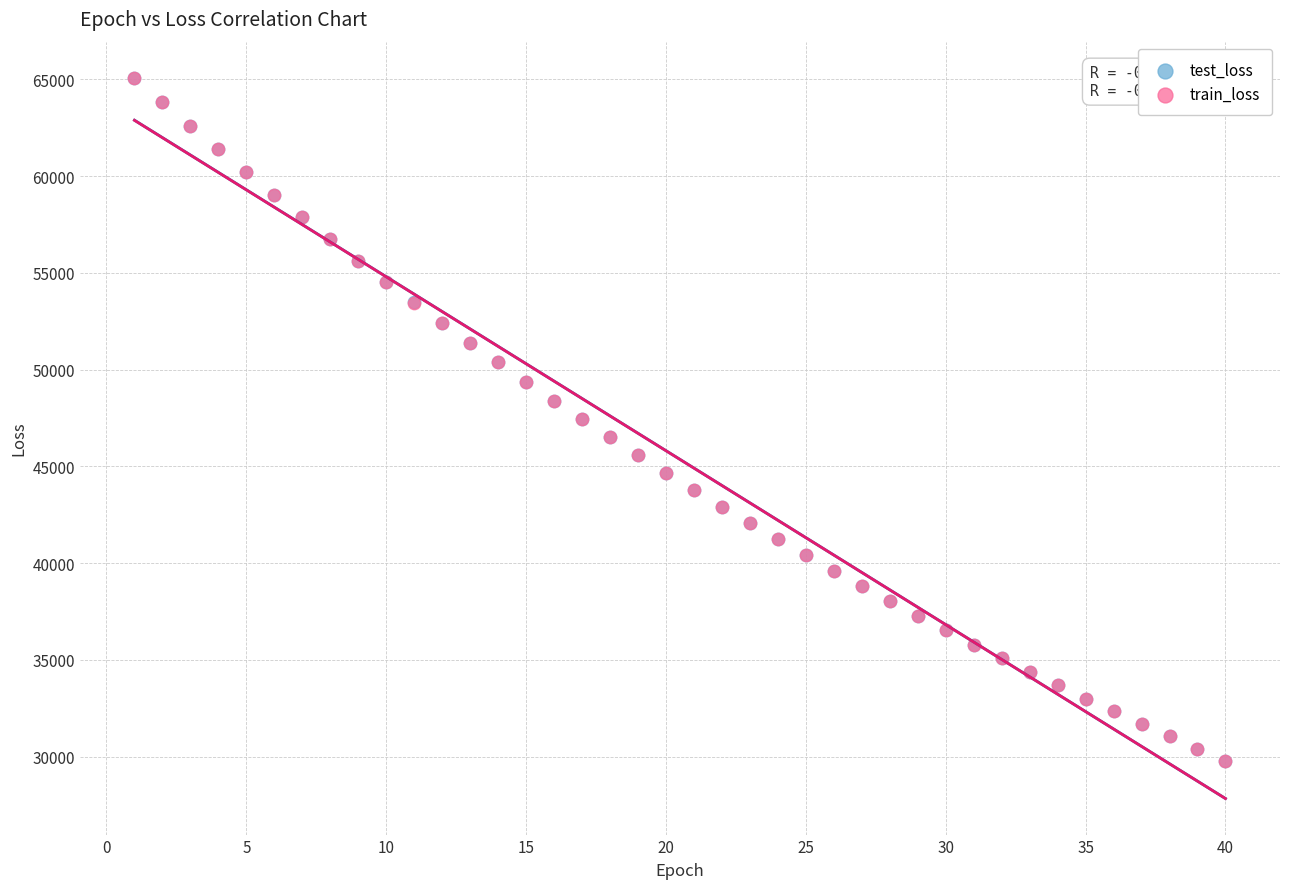

What are all the series names shown in the legend?

test_loss, train_loss